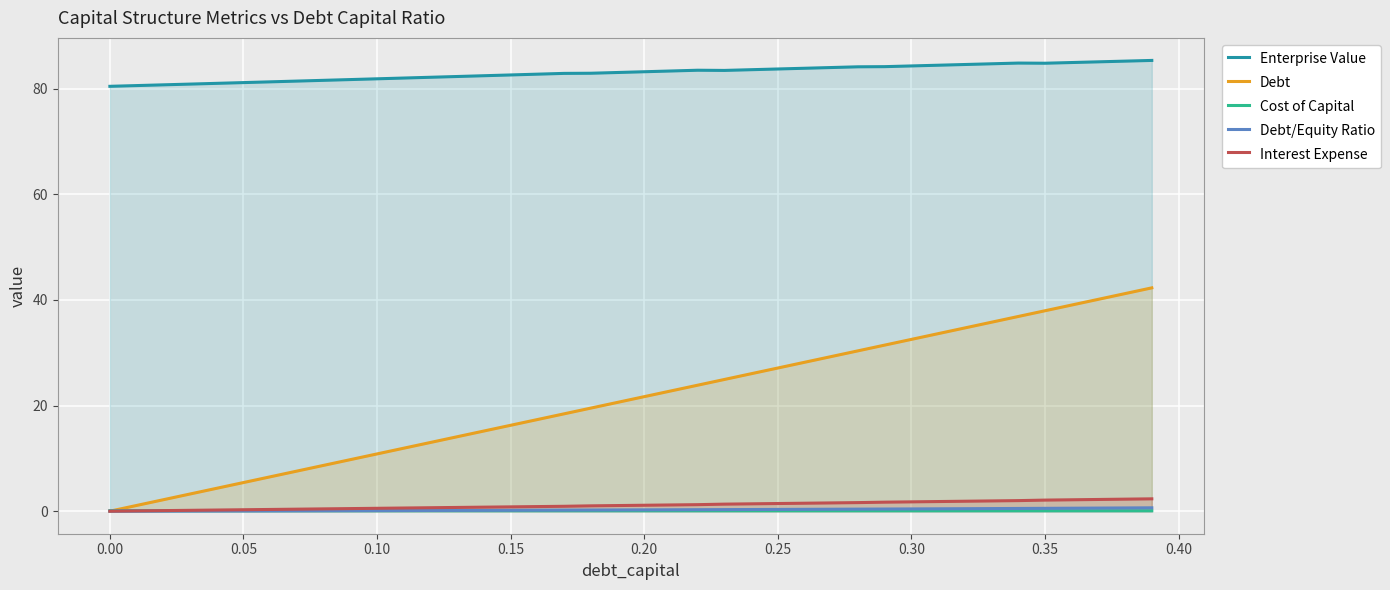

What is the greatest value displayed?

85.3